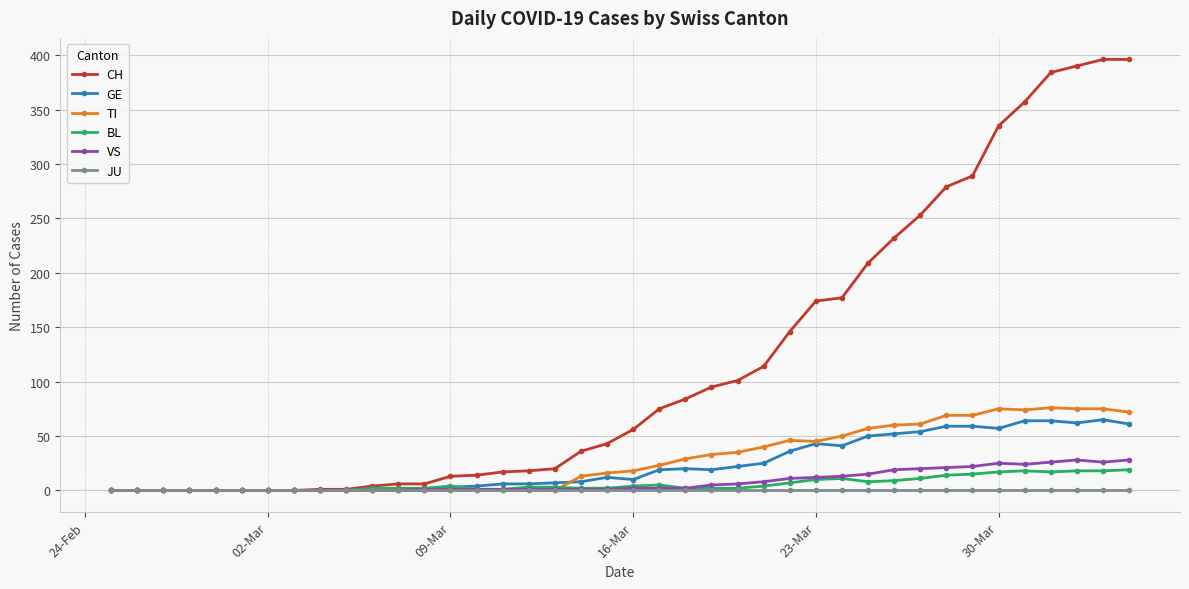

What is the value of the GE point at the 40th from the left?

61